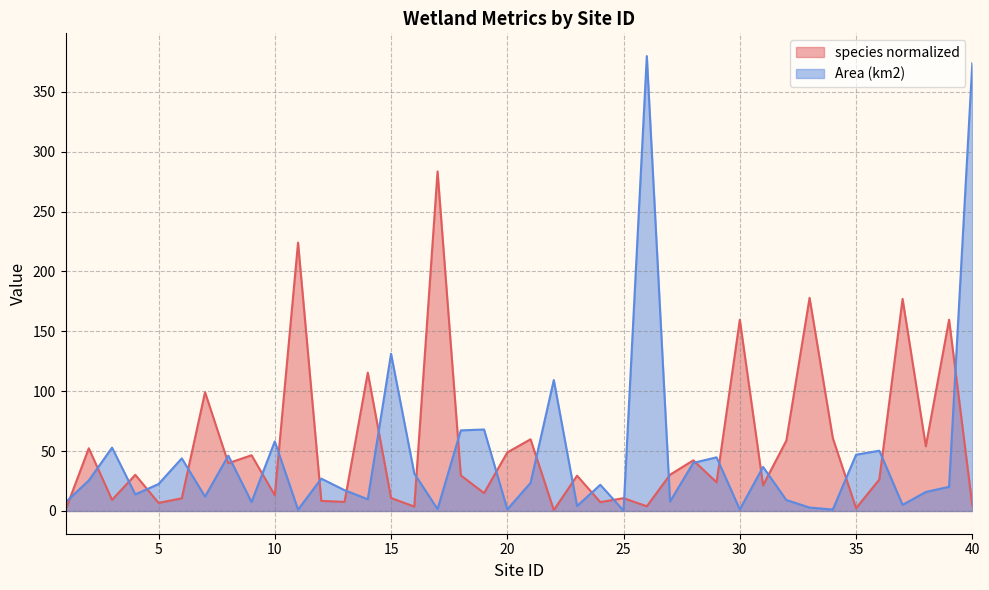

Reading left to right, list all the values displayed in this chart.

species normalized: 0.8	52.4	9.3	30.2	6.8	10.6	99.2	39.9	46.5	13.1	224.1	8.4	7.6	115.5	10.8	3.7	283.5	29.7	14.9	48.9	59.9	0.7	29.5	7.4	10.7	3.9	30.3	42.3	24.0	159.7	21.4	58.7	178.0	60.8	2.3	26.3	177.1	54.0	159.7	4.5
Area (km2): 7.3	25.5	52.9	13.8	22.5	44.0	12.0	46.2	7.5	58.1	1.1	27.0	17.4	9.8	131.3	31.3	1.6	67.3	68.1	1.4	23.5	109.3	4.1	21.9	0.3	379.9	7.9	40.2	44.8	1.3	36.8	9.2	2.9	1.2	47.0	50.3	5.1	15.9	20.2	374.1